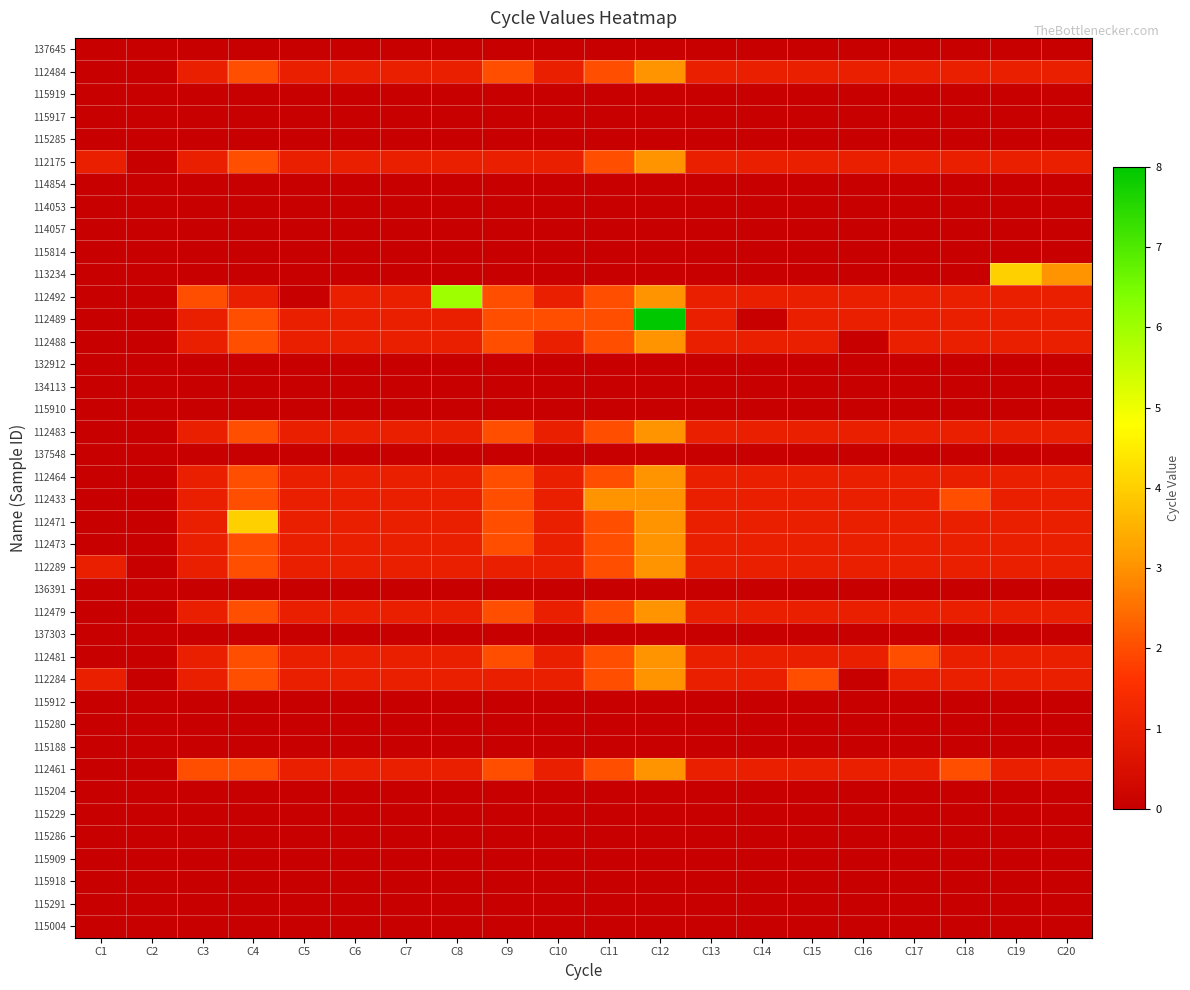

Reading right to left, what are all the values shown in this chart?

137645: C20=0	C19=0	C18=0	C17=0	C16=0	C15=0	C14=0	C13=0	C12=0	C11=0	C10=0	C9=0	C8=0	C7=0	C6=0	C5=0	C4=0	C3=0	C2=0	C1=0
112484: C20=1	C19=1	C18=1	C17=1	C16=1	C15=1	C14=1	C13=1	C12=3	C11=2	C10=1	C9=2	C8=1	C7=1	C6=1	C5=1	C4=2	C3=1	C2=0	C1=0
115919: C20=0	C19=0	C18=0	C17=0	C16=0	C15=0	C14=0	C13=0	C12=0	C11=0	C10=0	C9=0	C8=0	C7=0	C6=0	C5=0	C4=0	C3=0	C2=0	C1=0
115917: C20=0	C19=0	C18=0	C17=0	C16=0	C15=0	C14=0	C13=0	C12=0	C11=0	C10=0	C9=0	C8=0	C7=0	C6=0	C5=0	C4=0	C3=0	C2=0	C1=0
115285: C20=0	C19=0	C18=0	C17=0	C16=0	C15=0	C14=0	C13=0	C12=0	C11=0	C10=0	C9=0	C8=0	C7=0	C6=0	C5=0	C4=0	C3=0	C2=0	C1=0
112175: C20=1	C19=1	C18=1	C17=1	C16=1	C15=1	C14=1	C13=1	C12=3	C11=2	C10=1	C9=1	C8=1	C7=1	C6=1	C5=1	C4=2	C3=1	C2=0	C1=1
114854: C20=0	C19=0	C18=0	C17=0	C16=0	C15=0	C14=0	C13=0	C12=0	C11=0	C10=0	C9=0	C8=0	C7=0	C6=0	C5=0	C4=0	C3=0	C2=0	C1=0
114053: C20=0	C19=0	C18=0	C17=0	C16=0	C15=0	C14=0	C13=0	C12=0	C11=0	C10=0	C9=0	C8=0	C7=0	C6=0	C5=0	C4=0	C3=0	C2=0	C1=0
114057: C20=0	C19=0	C18=0	C17=0	C16=0	C15=0	C14=0	C13=0	C12=0	C11=0	C10=0	C9=0	C8=0	C7=0	C6=0	C5=0	C4=0	C3=0	C2=0	C1=0
115814: C20=0	C19=0	C18=0	C17=0	C16=0	C15=0	C14=0	C13=0	C12=0	C11=0	C10=0	C9=0	C8=0	C7=0	C6=0	C5=0	C4=0	C3=0	C2=0	C1=0
113234: C20=3	C19=4	C18=0	C17=0	C16=0	C15=0	C14=0	C13=0	C12=0	C11=0	C10=0	C9=0	C8=0	C7=0	C6=0	C5=0	C4=0	C3=0	C2=0	C1=0
112492: C20=1	C19=1	C18=1	C17=1	C16=1	C15=1	C14=1	C13=1	C12=3	C11=2	C10=1	C9=2	C8=6	C7=1	C6=1	C5=0	C4=1	C3=2	C2=0	C1=0
112489: C20=1	C19=1	C18=1	C17=1	C16=1	C15=1	C14=0	C13=1	C12=8	C11=2	C10=2	C9=2	C8=1	C7=1	C6=1	C5=1	C4=2	C3=1	C2=0	C1=0
112488: C20=1	C19=1	C18=1	C17=1	C16=0	C15=1	C14=1	C13=1	C12=3	C11=2	C10=1	C9=2	C8=1	C7=1	C6=1	C5=1	C4=2	C3=1	C2=0	C1=0
132912: C20=0	C19=0	C18=0	C17=0	C16=0	C15=0	C14=0	C13=0	C12=0	C11=0	C10=0	C9=0	C8=0	C7=0	C6=0	C5=0	C4=0	C3=0	C2=0	C1=0
134113: C20=0	C19=0	C18=0	C17=0	C16=0	C15=0	C14=0	C13=0	C12=0	C11=0	C10=0	C9=0	C8=0	C7=0	C6=0	C5=0	C4=0	C3=0	C2=0	C1=0
115910: C20=0	C19=0	C18=0	C17=0	C16=0	C15=0	C14=0	C13=0	C12=0	C11=0	C10=0	C9=0	C8=0	C7=0	C6=0	C5=0	C4=0	C3=0	C2=0	C1=0
112483: C20=1	C19=1	C18=1	C17=1	C16=1	C15=1	C14=1	C13=1	C12=3	C11=2	C10=1	C9=2	C8=1	C7=1	C6=1	C5=1	C4=2	C3=1	C2=0	C1=0
137548: C20=0	C19=0	C18=0	C17=0	C16=0	C15=0	C14=0	C13=0	C12=0	C11=0	C10=0	C9=0	C8=0	C7=0	C6=0	C5=0	C4=0	C3=0	C2=0	C1=0
112464: C20=1	C19=1	C18=1	C17=1	C16=1	C15=1	C14=1	C13=1	C12=3	C11=2	C10=1	C9=2	C8=1	C7=1	C6=1	C5=1	C4=2	C3=1	C2=0	C1=0
112433: C20=1	C19=1	C18=2	C17=1	C16=1	C15=1	C14=1	C13=1	C12=3	C11=3	C10=1	C9=2	C8=1	C7=1	C6=1	C5=1	C4=2	C3=1	C2=0	C1=0
112471: C20=1	C19=1	C18=1	C17=1	C16=1	C15=1	C14=1	C13=1	C12=3	C11=2	C10=1	C9=2	C8=1	C7=1	C6=1	C5=1	C4=4	C3=1	C2=0	C1=0
112473: C20=1	C19=1	C18=1	C17=1	C16=1	C15=1	C14=1	C13=1	C12=3	C11=2	C10=1	C9=2	C8=1	C7=1	C6=1	C5=1	C4=2	C3=1	C2=0	C1=0
112289: C20=1	C19=1	C18=1	C17=1	C16=1	C15=1	C14=1	C13=1	C12=3	C11=2	C10=1	C9=1	C8=1	C7=1	C6=1	C5=1	C4=2	C3=1	C2=0	C1=1
136391: C20=0	C19=0	C18=0	C17=0	C16=0	C15=0	C14=0	C13=0	C12=0	C11=0	C10=0	C9=0	C8=0	C7=0	C6=0	C5=0	C4=0	C3=0	C2=0	C1=0
112479: C20=1	C19=1	C18=1	C17=1	C16=1	C15=1	C14=1	C13=1	C12=3	C11=2	C10=1	C9=2	C8=1	C7=1	C6=1	C5=1	C4=2	C3=1	C2=0	C1=0
137303: C20=0	C19=0	C18=0	C17=0	C16=0	C15=0	C14=0	C13=0	C12=0	C11=0	C10=0	C9=0	C8=0	C7=0	C6=0	C5=0	C4=0	C3=0	C2=0	C1=0
112481: C20=1	C19=1	C18=1	C17=2	C16=1	C15=1	C14=1	C13=1	C12=3	C11=2	C10=1	C9=2	C8=1	C7=1	C6=1	C5=1	C4=2	C3=1	C2=0	C1=0
112284: C20=1	C19=1	C18=1	C17=1	C16=0	C15=2	C14=1	C13=1	C12=3	C11=2	C10=1	C9=1	C8=1	C7=1	C6=1	C5=1	C4=2	C3=1	C2=0	C1=1
115912: C20=0	C19=0	C18=0	C17=0	C16=0	C15=0	C14=0	C13=0	C12=0	C11=0	C10=0	C9=0	C8=0	C7=0	C6=0	C5=0	C4=0	C3=0	C2=0	C1=0
115280: C20=0	C19=0	C18=0	C17=0	C16=0	C15=0	C14=0	C13=0	C12=0	C11=0	C10=0	C9=0	C8=0	C7=0	C6=0	C5=0	C4=0	C3=0	C2=0	C1=0
115188: C20=0	C19=0	C18=0	C17=0	C16=0	C15=0	C14=0	C13=0	C12=0	C11=0	C10=0	C9=0	C8=0	C7=0	C6=0	C5=0	C4=0	C3=0	C2=0	C1=0
112461: C20=1	C19=1	C18=2	C17=1	C16=1	C15=1	C14=1	C13=1	C12=3	C11=2	C10=1	C9=2	C8=1	C7=1	C6=1	C5=1	C4=2	C3=2	C2=0	C1=0
115204: C20=0	C19=0	C18=0	C17=0	C16=0	C15=0	C14=0	C13=0	C12=0	C11=0	C10=0	C9=0	C8=0	C7=0	C6=0	C5=0	C4=0	C3=0	C2=0	C1=0
115229: C20=0	C19=0	C18=0	C17=0	C16=0	C15=0	C14=0	C13=0	C12=0	C11=0	C10=0	C9=0	C8=0	C7=0	C6=0	C5=0	C4=0	C3=0	C2=0	C1=0
115286: C20=0	C19=0	C18=0	C17=0	C16=0	C15=0	C14=0	C13=0	C12=0	C11=0	C10=0	C9=0	C8=0	C7=0	C6=0	C5=0	C4=0	C3=0	C2=0	C1=0
115909: C20=0	C19=0	C18=0	C17=0	C16=0	C15=0	C14=0	C13=0	C12=0	C11=0	C10=0	C9=0	C8=0	C7=0	C6=0	C5=0	C4=0	C3=0	C2=0	C1=0
115918: C20=0	C19=0	C18=0	C17=0	C16=0	C15=0	C14=0	C13=0	C12=0	C11=0	C10=0	C9=0	C8=0	C7=0	C6=0	C5=0	C4=0	C3=0	C2=0	C1=0
115291: C20=0	C19=0	C18=0	C17=0	C16=0	C15=0	C14=0	C13=0	C12=0	C11=0	C10=0	C9=0	C8=0	C7=0	C6=0	C5=0	C4=0	C3=0	C2=0	C1=0
115004: C20=0	C19=0	C18=0	C17=0	C16=0	C15=0	C14=0	C13=0	C12=0	C11=0	C10=0	C9=0	C8=0	C7=0	C6=0	C5=0	C4=0	C3=0	C2=0	C1=0